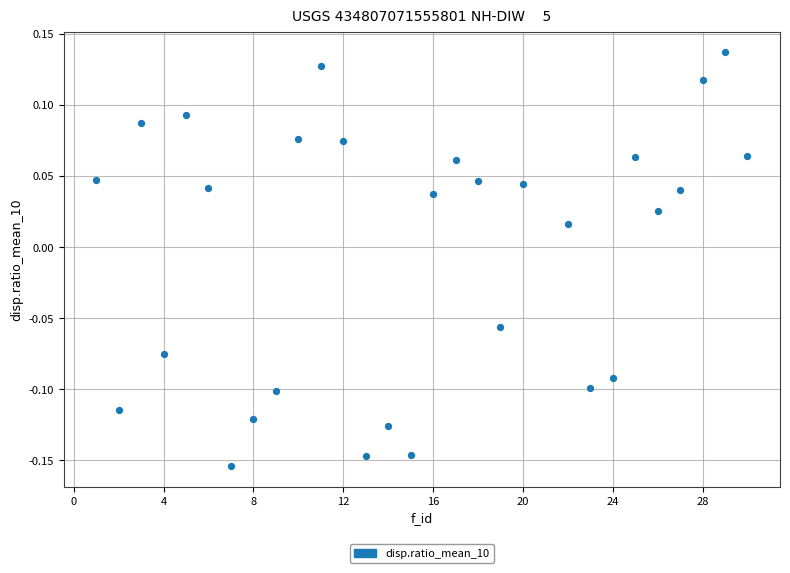

What is the range of X values (max minus min)?

29.0